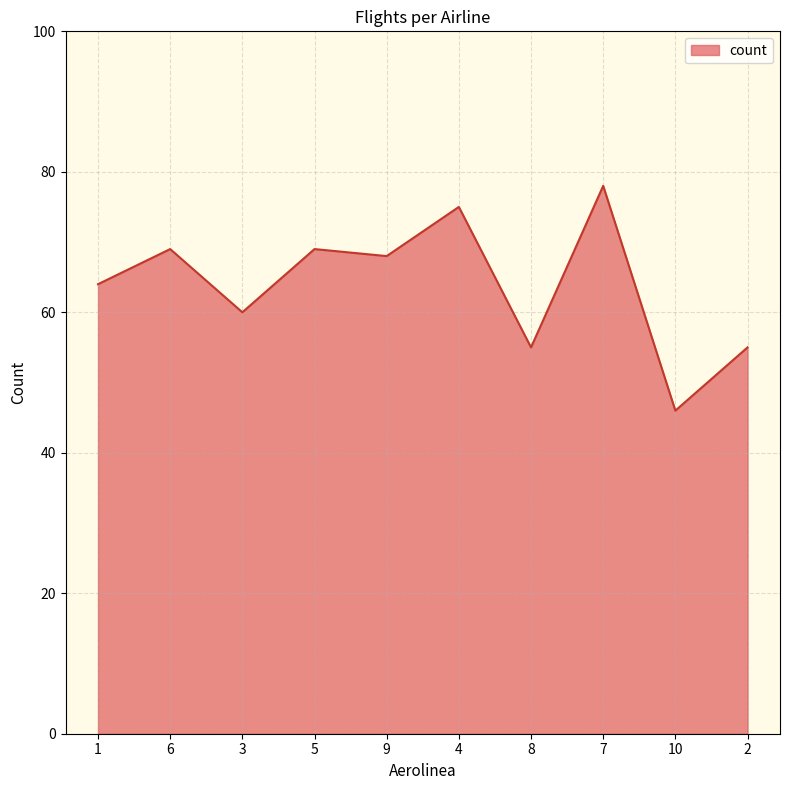

The value at 8 is 55. True or false?

True